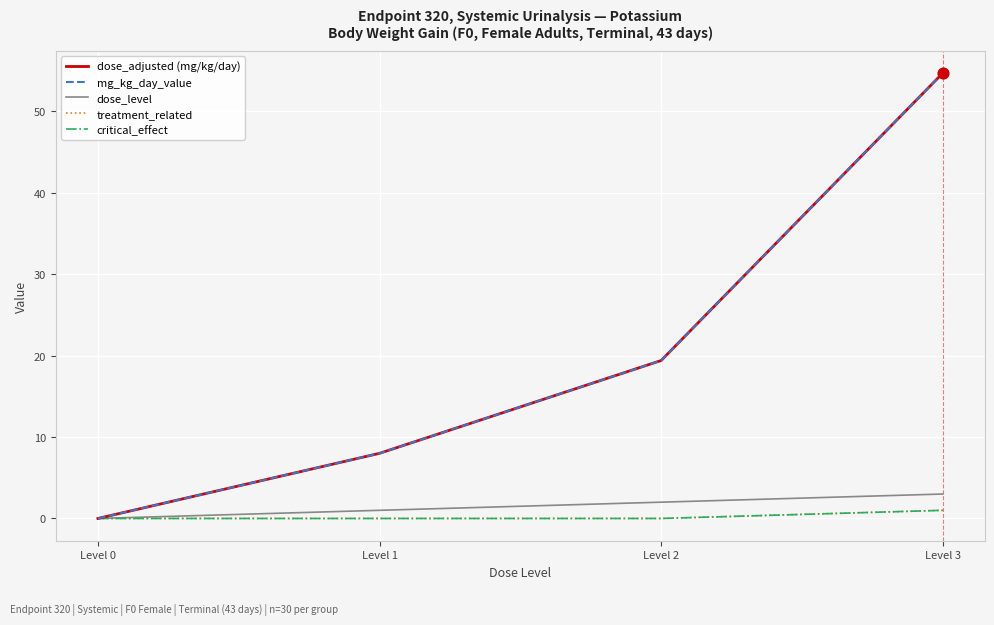

At which category is the sum across all series the highest?

Level 3